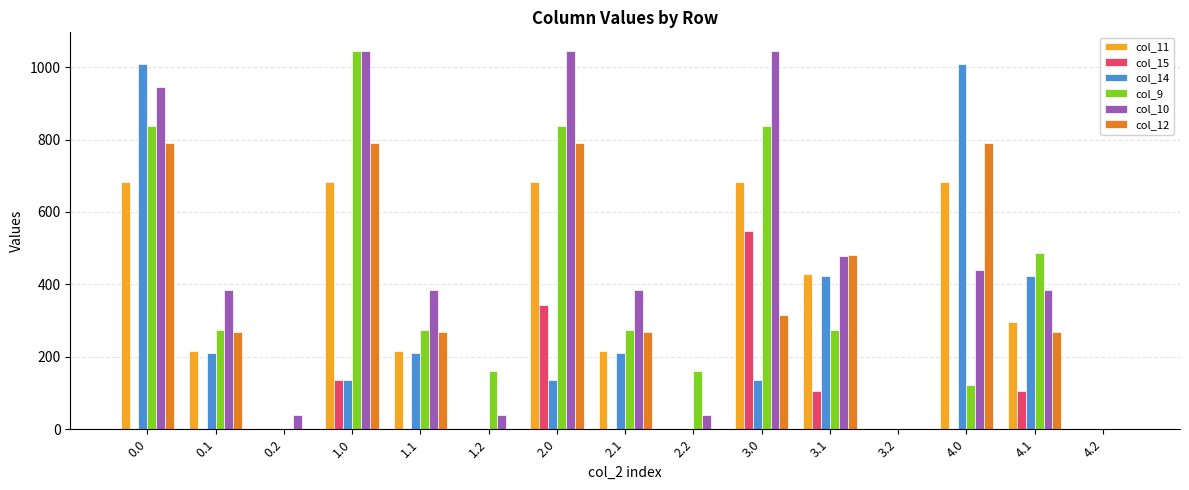

True or false: col_10 has a value of 184.0 at 1.1.

False